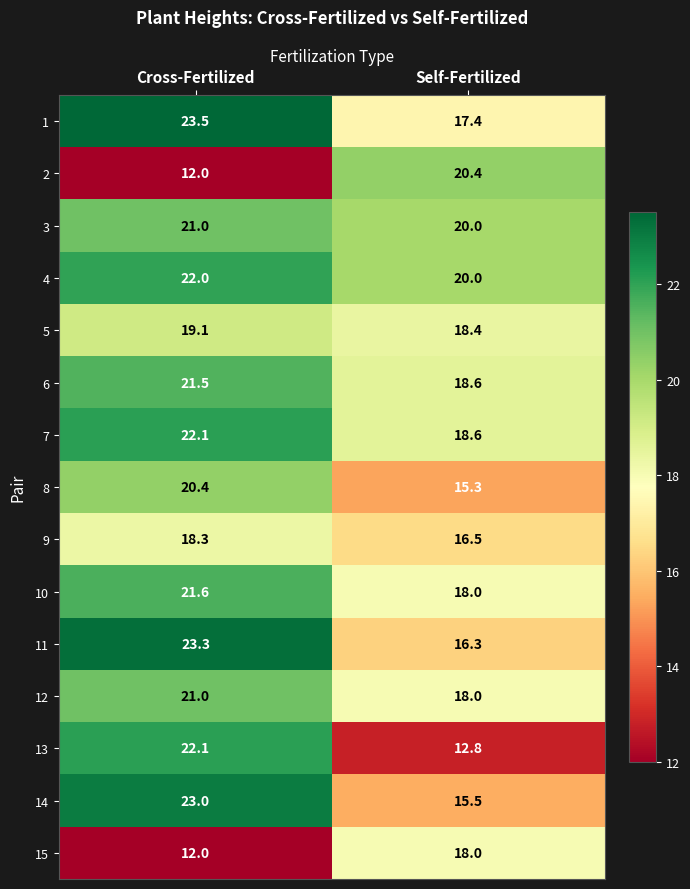

Count the number of categories in the chart.

2